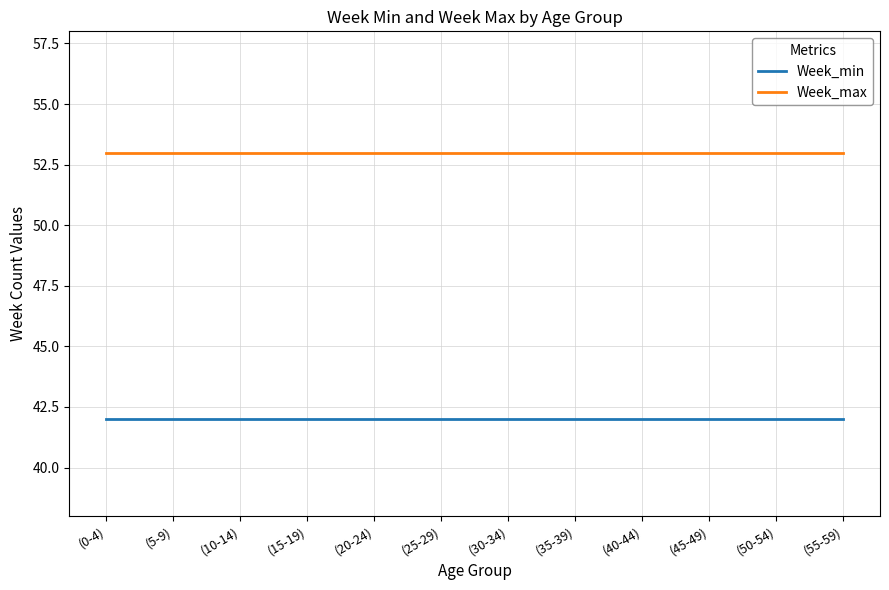

What is the total value across all series at (0-4)?

95